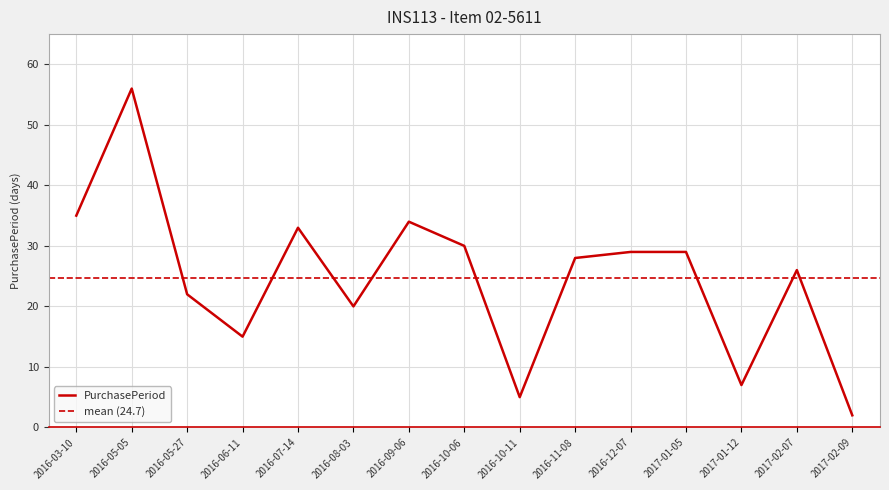

Is it true that the value at 2017-02-09 is 1?

False